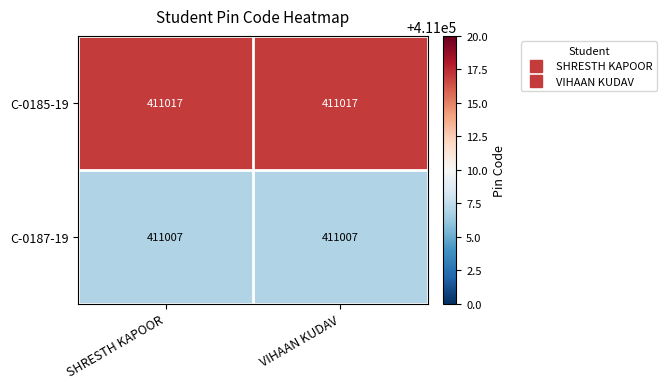

What is the greatest value displayed?

411017